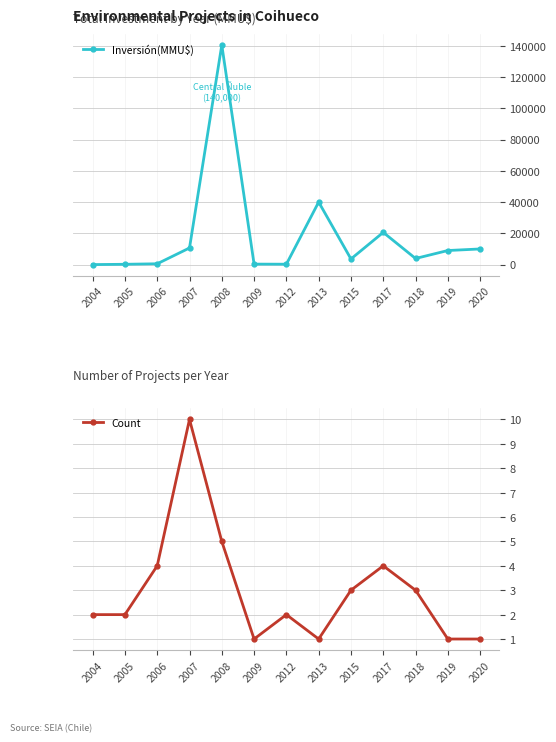

Reading left to right, list all the values displayed in this chart.

Inversión(MMU$): 0	195	515	10636	140480	300	244	40000	3602	20600	3900	9000	10000
Count: 2	2	4	10	5	1	2	1	3	4	3	1	1